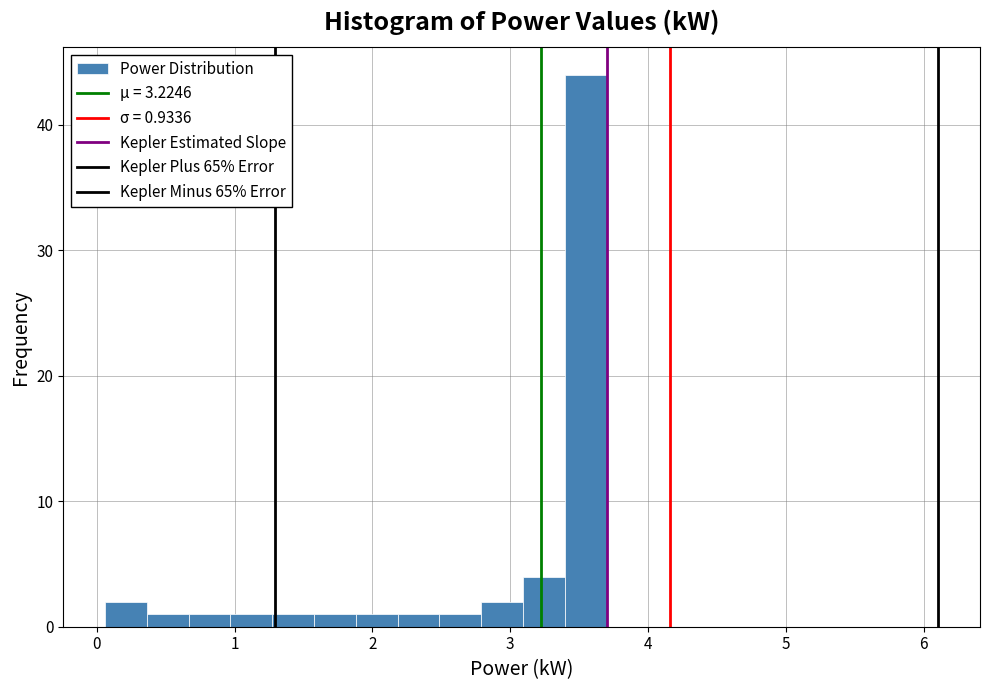

Read against the x-axis, roughly where is the centre of the tallest bar?

3.5